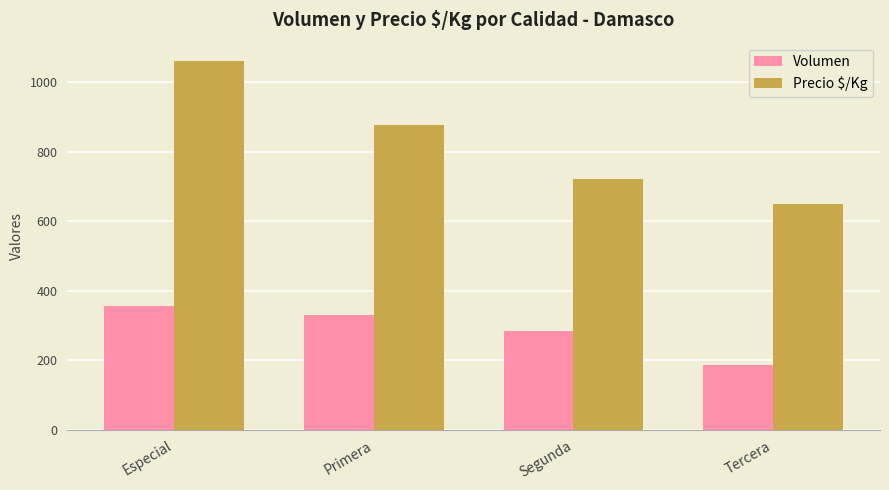

What are all the series names shown in the legend?

Volumen, Precio $/Kg